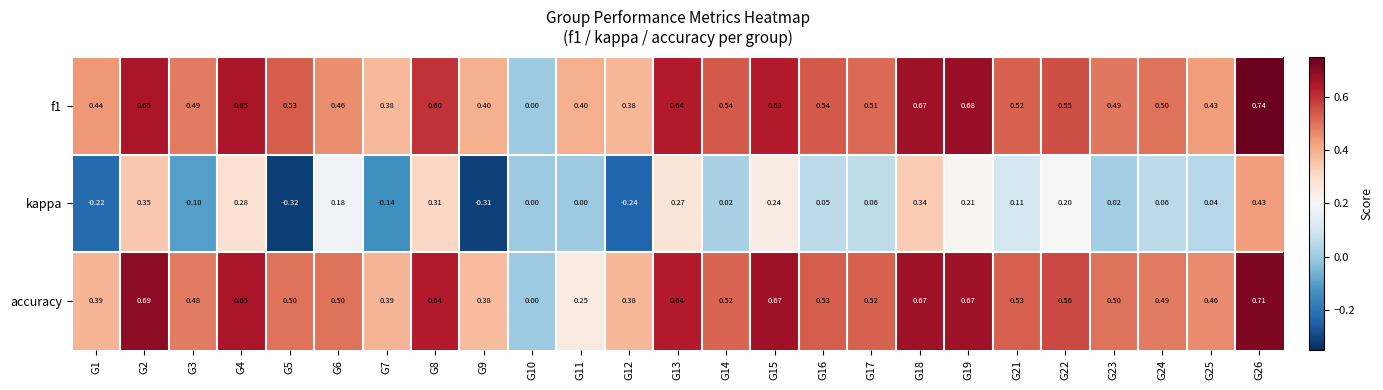

Is the value of f1 at G10 greater than the value of kappa at G3?

Yes